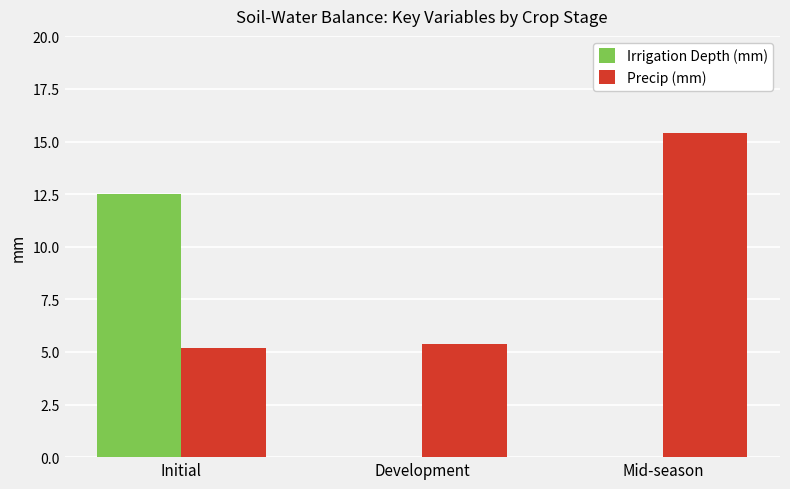

How many groups of bars are there?

3